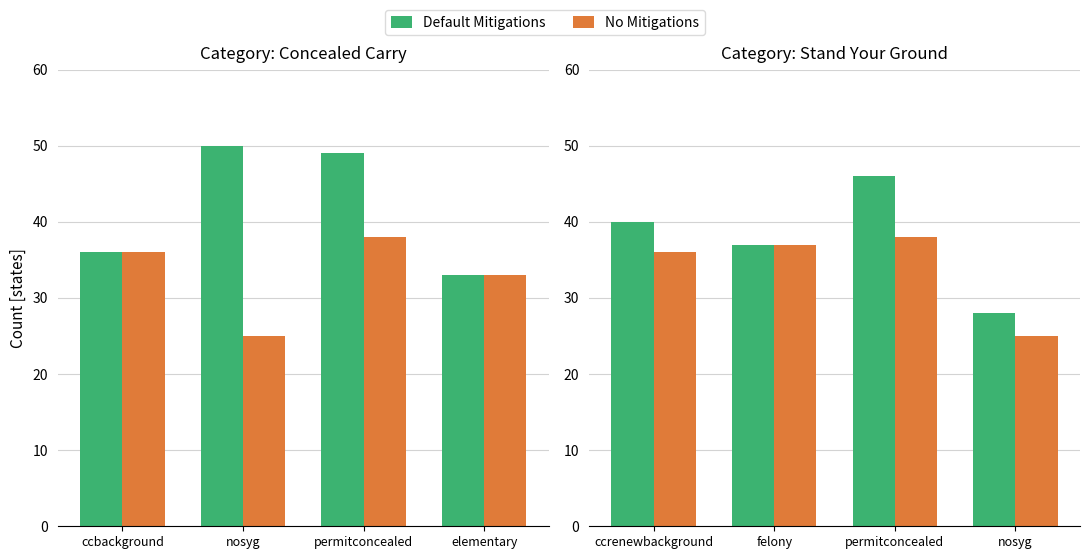

At which category is the sum across all series the highest?

permitconcealed